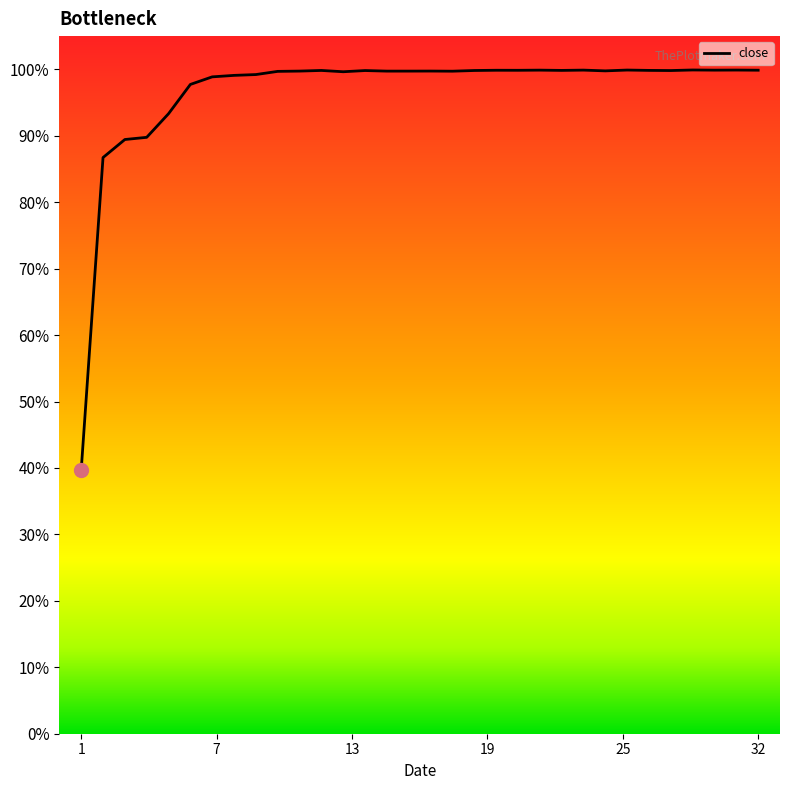

Rank the categories by value from lowest to highest.

1, 2, 3, 4, 5, 6, 7, 8, 9, 13, 10, 18, 15, 16, 11, 17, 25, 14, 28, 19, 12, 23, 27, 21, 20, 32, 30, 22, 24, 31, 26, 29